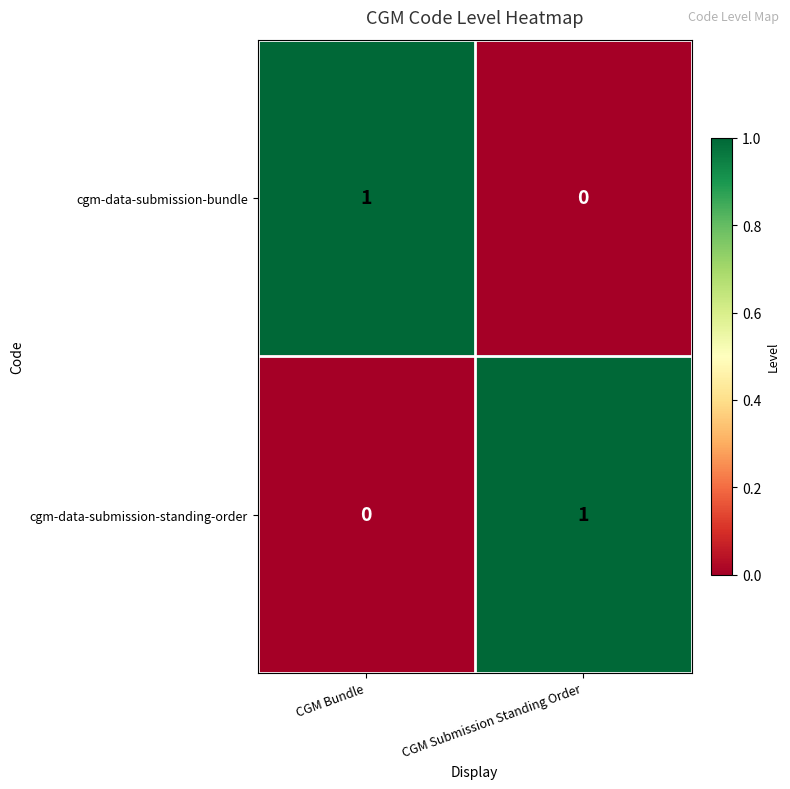

Where is cgm-data-submission-bundle nearest to the value 0?

CGM Submission Standing Order